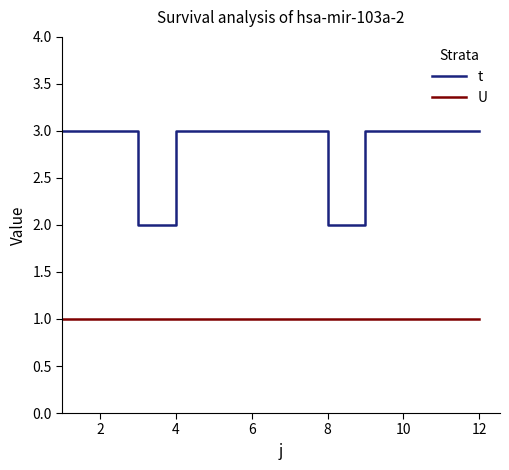

What is the average value of the U series?

1